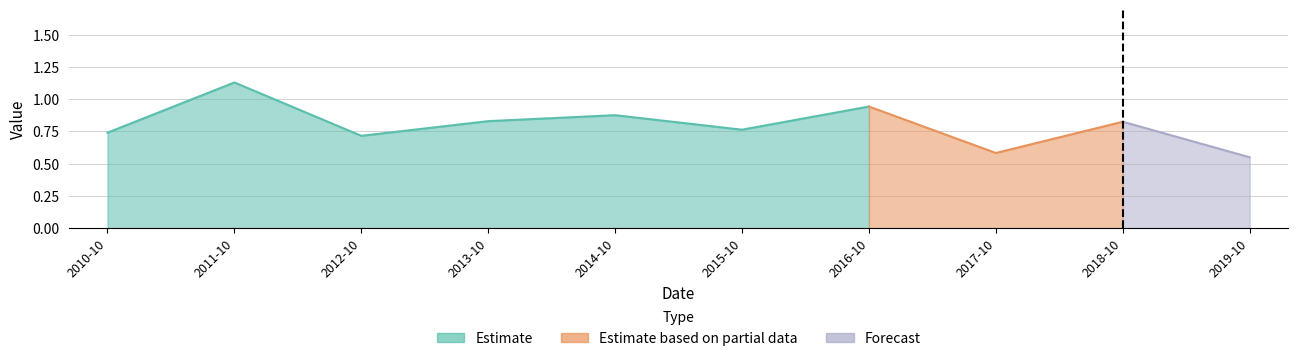

How many data points does each series have?

10